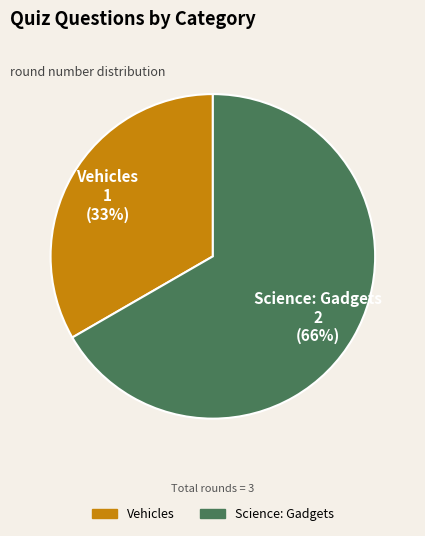

What percentage is NOT represented by Science: Gadgets?

33.3%